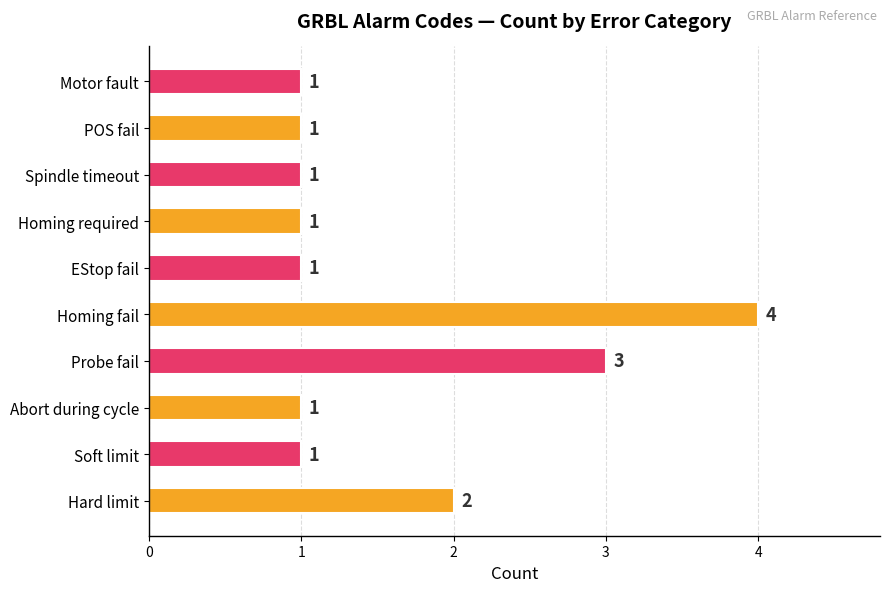

How many series are shown in this chart?

1